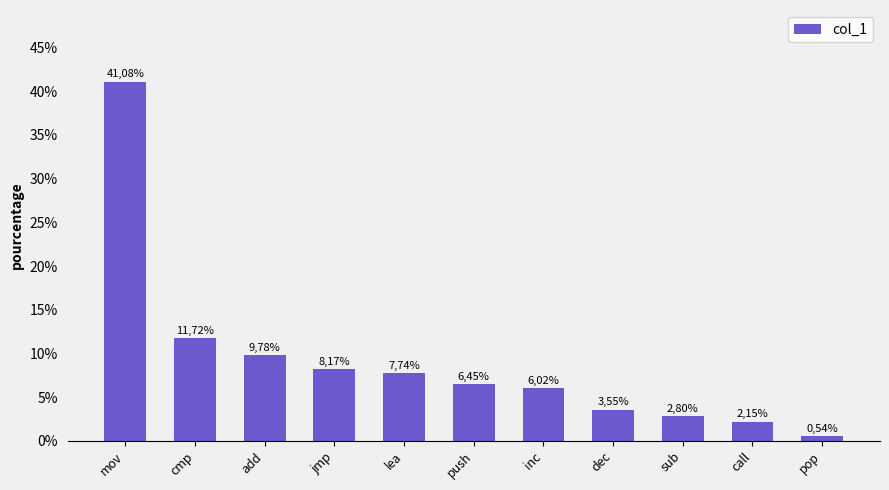

How many bars are there in total?

11